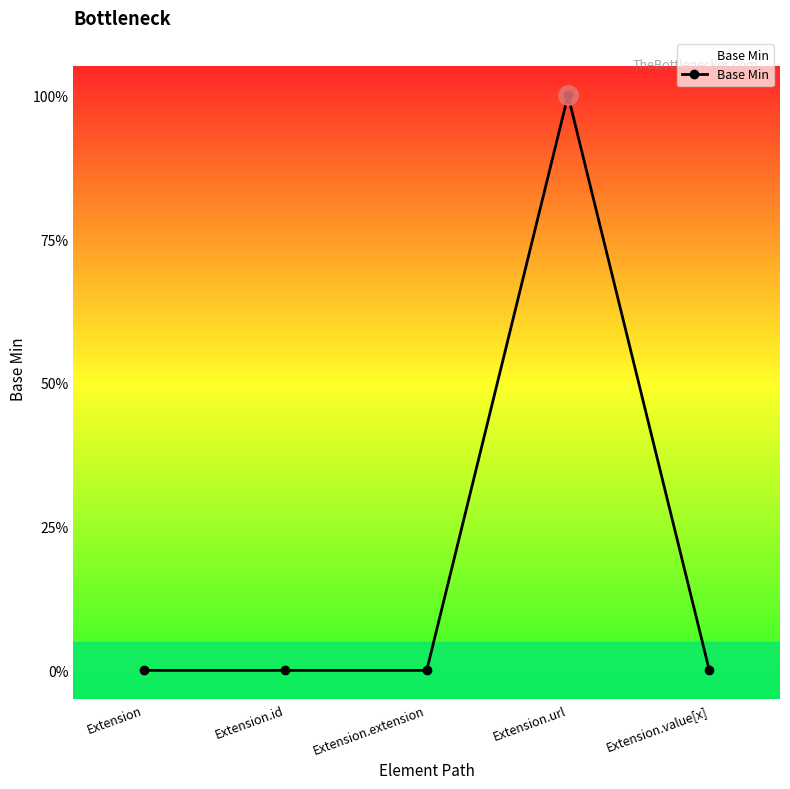

List the labels in order of value, smallest first.

Extension, Extension.id, Extension.extension, Extension.value[x], Extension.url